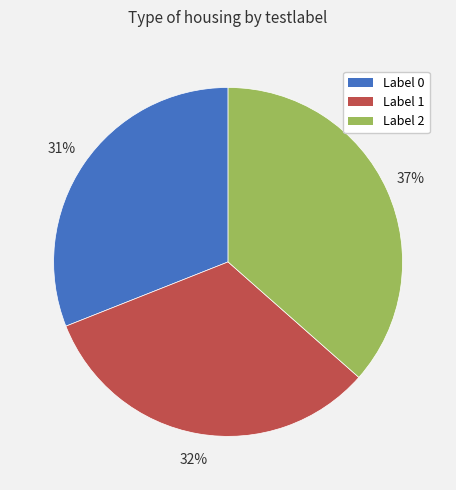

Which category has the biggest portion of the pie?

Label 2